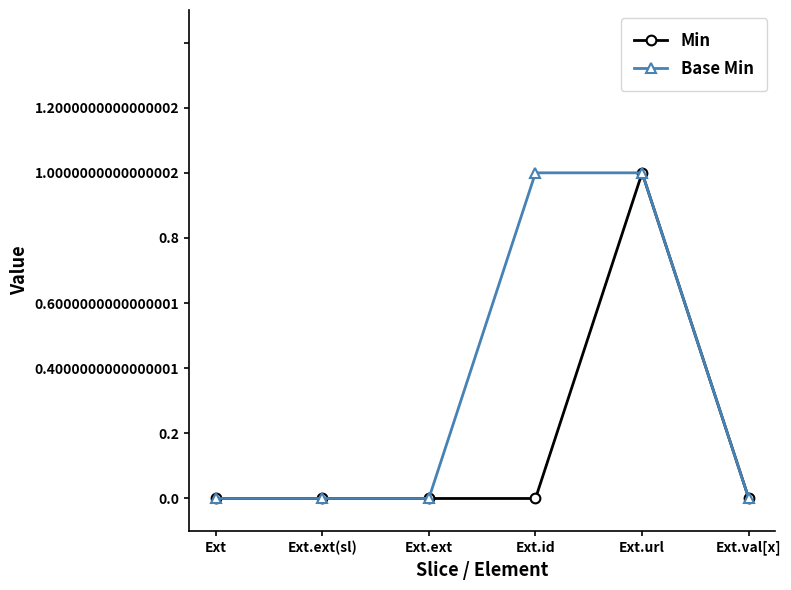

At which label does Min reach its peak?

Ext.url